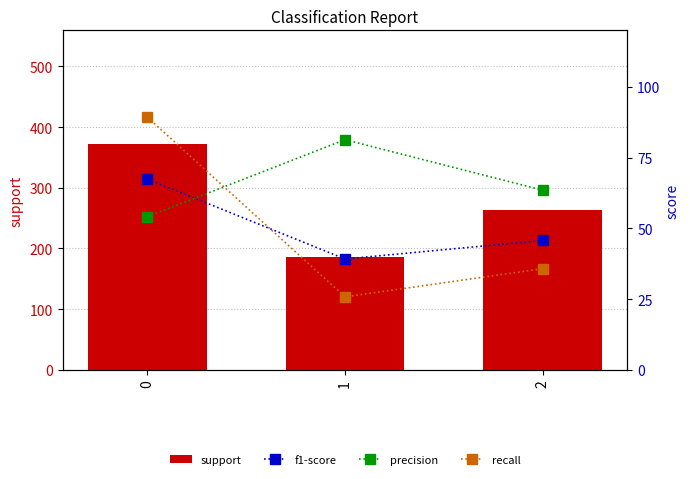

Which has a higher value, 1 or 2?

2